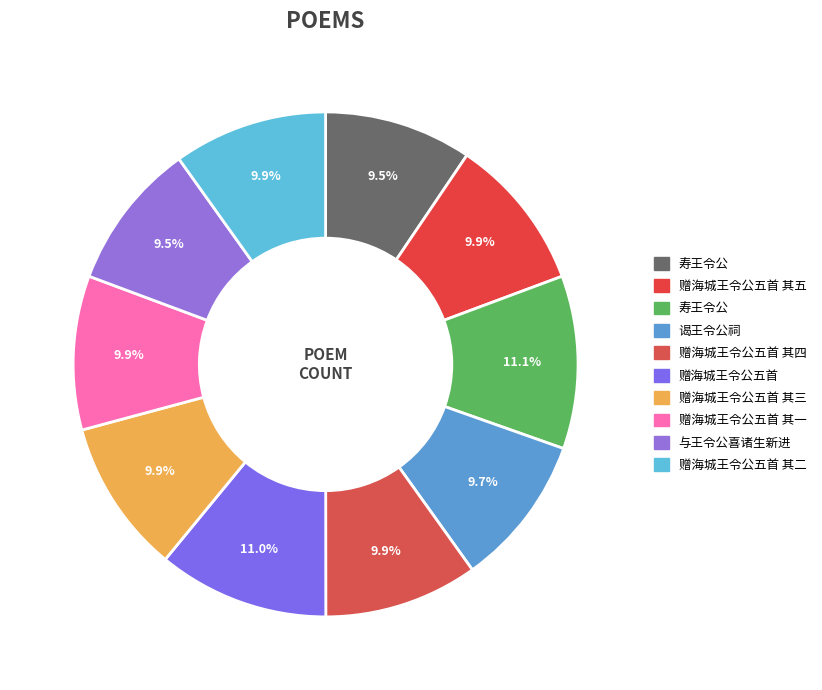

Count the number of slices in the pie.

10